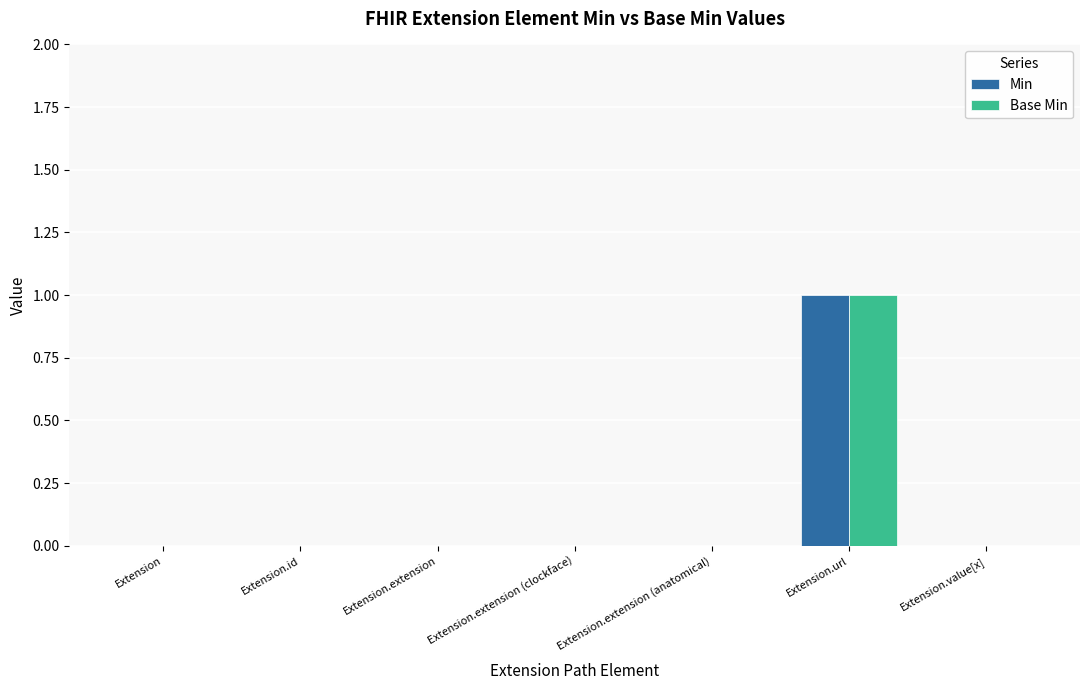

At which label does Base Min reach its peak?

Extension.url